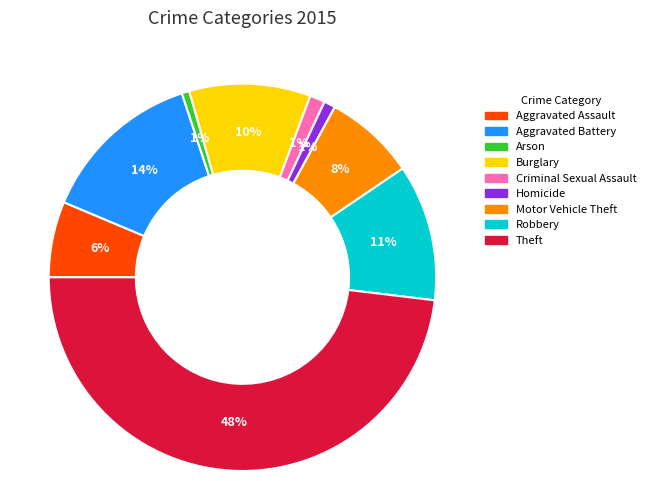

Which slice is the largest?

Theft